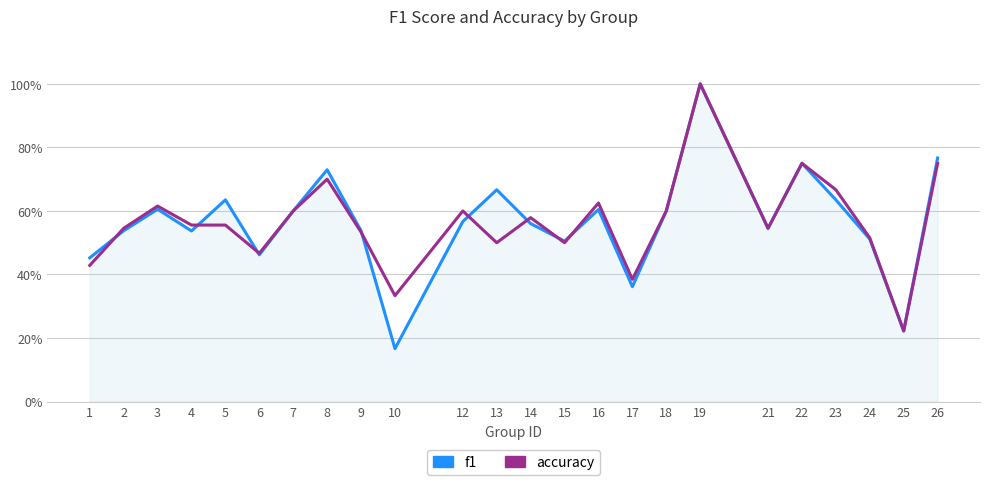

Does the chart display data point markers on the line(s)?

No